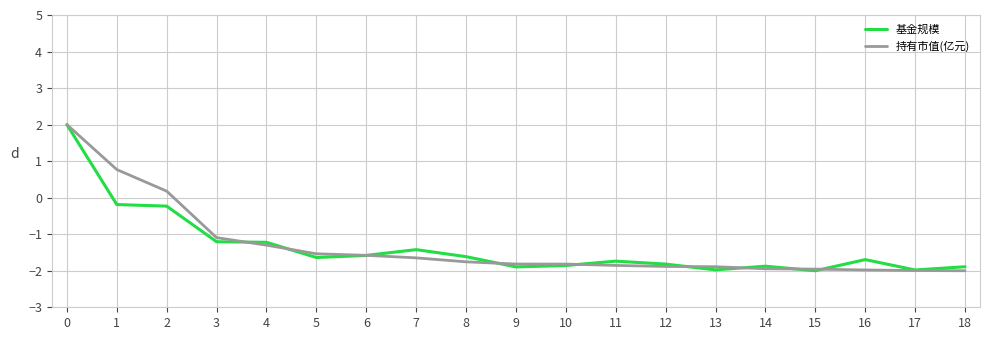

Is it true that 持有市值(亿元) equals -1.9 at 14?

True